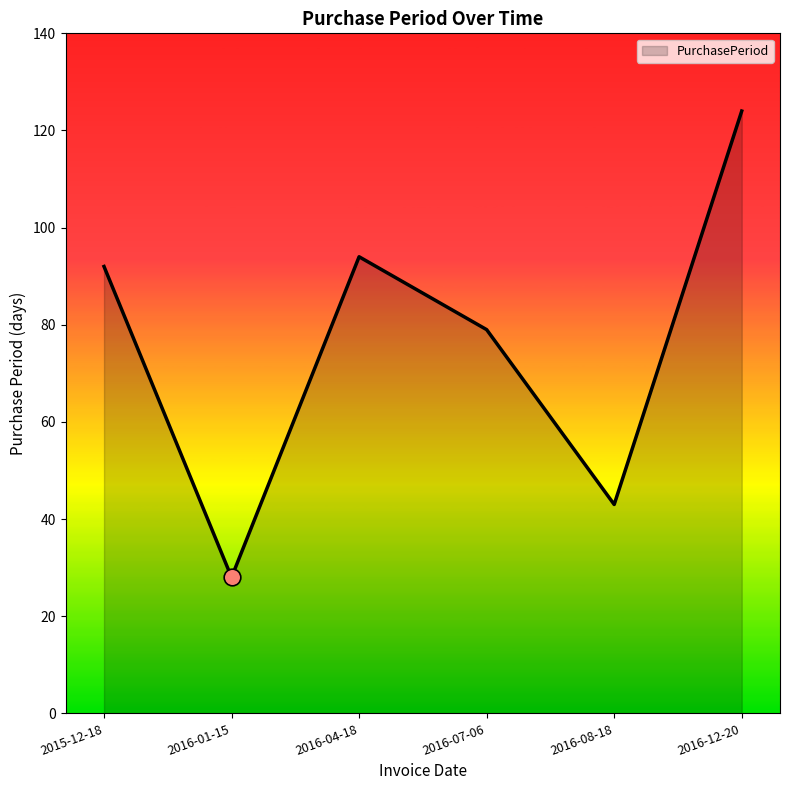

Rank the categories by value from lowest to highest.

2016-01-15, 2016-08-18, 2016-07-06, 2015-12-18, 2016-04-18, 2016-12-20